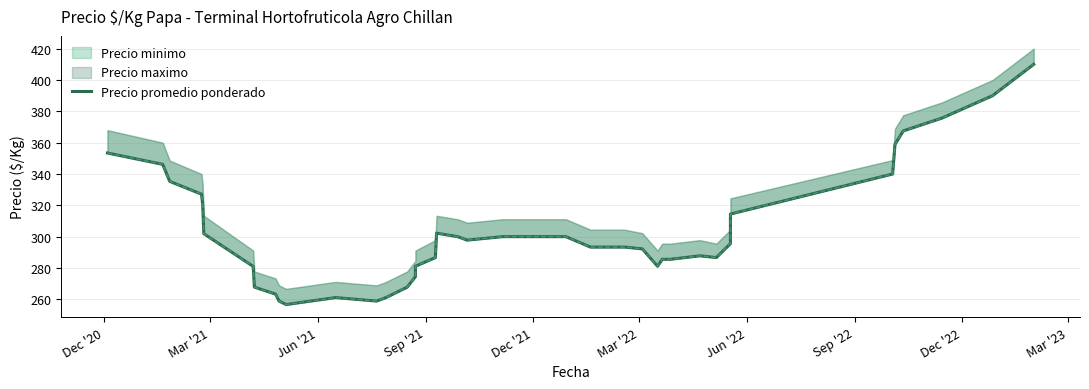

Reading left to right, list all the values displayed in this chart.

353.4	346.2	335.3	327.1	320.8	301.9	281.0	267.8	263.3	258.9	256.7	261.1	258.9	261.1	267.8	274.4	281.1	286.7	302.2	300.0	297.8	300.0	300.0	293.3	293.3	293.3	292.2	281.1	285.6	285.6	287.8	286.7	295.6	314.4	340.0	358.9	367.5	375.7	390.0	410.0